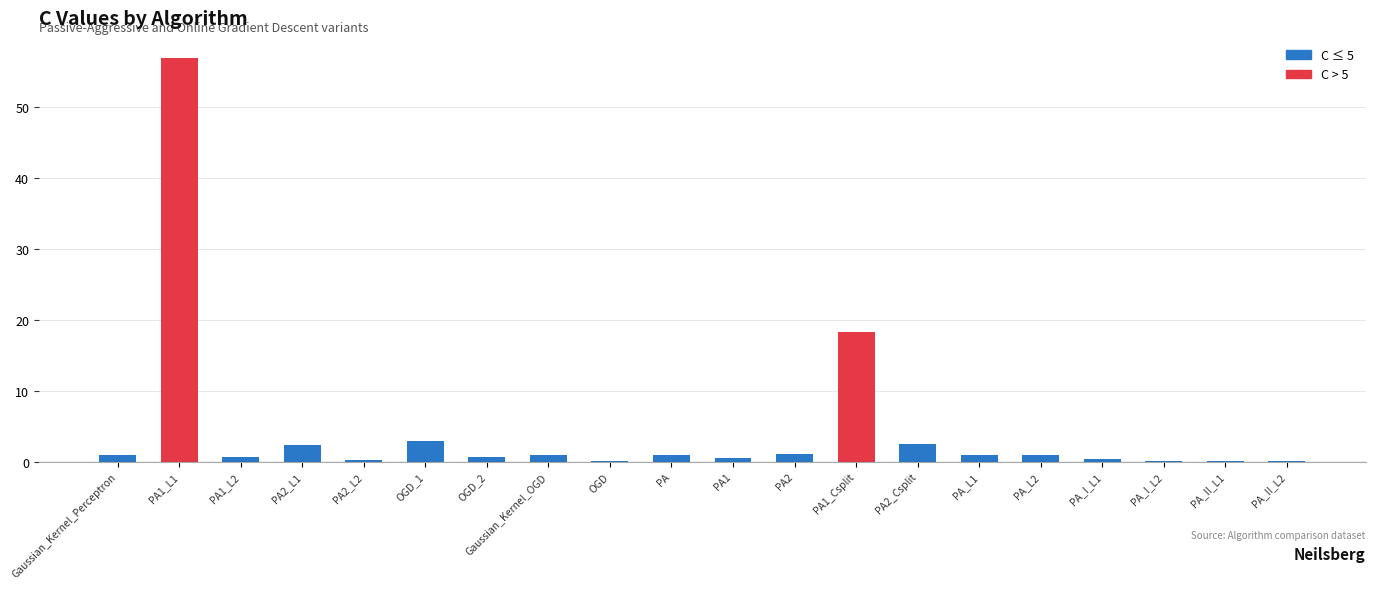

What is the maximum value shown in the chart?

57.0